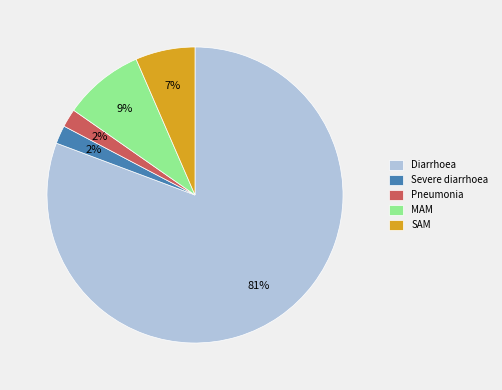

Which slice is the largest?

Diarrhoea